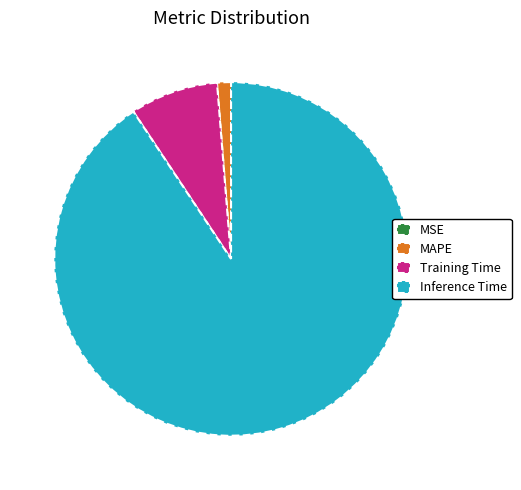

Is there a majority slice in this chart?

Yes